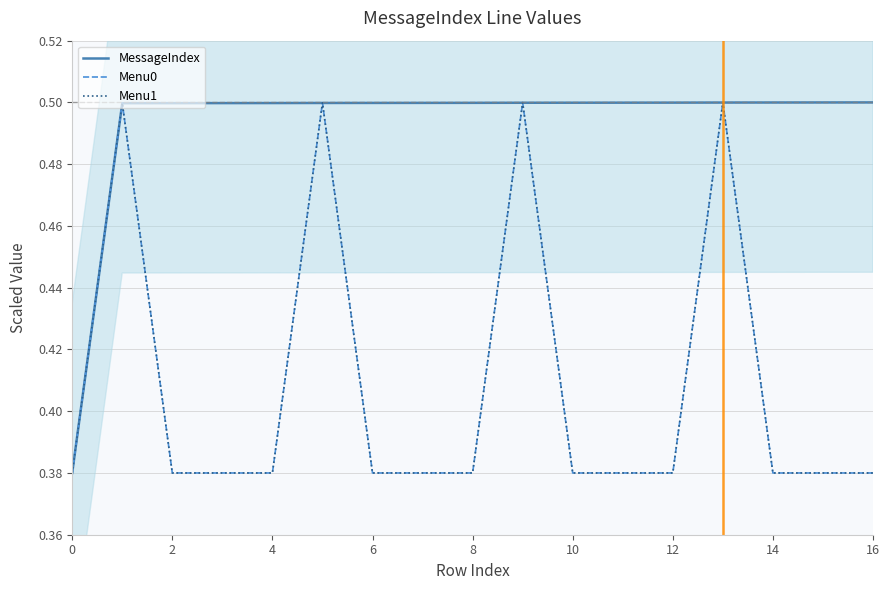

True or false: MessageIndex has more than 0 points higher than both neighbors.

False